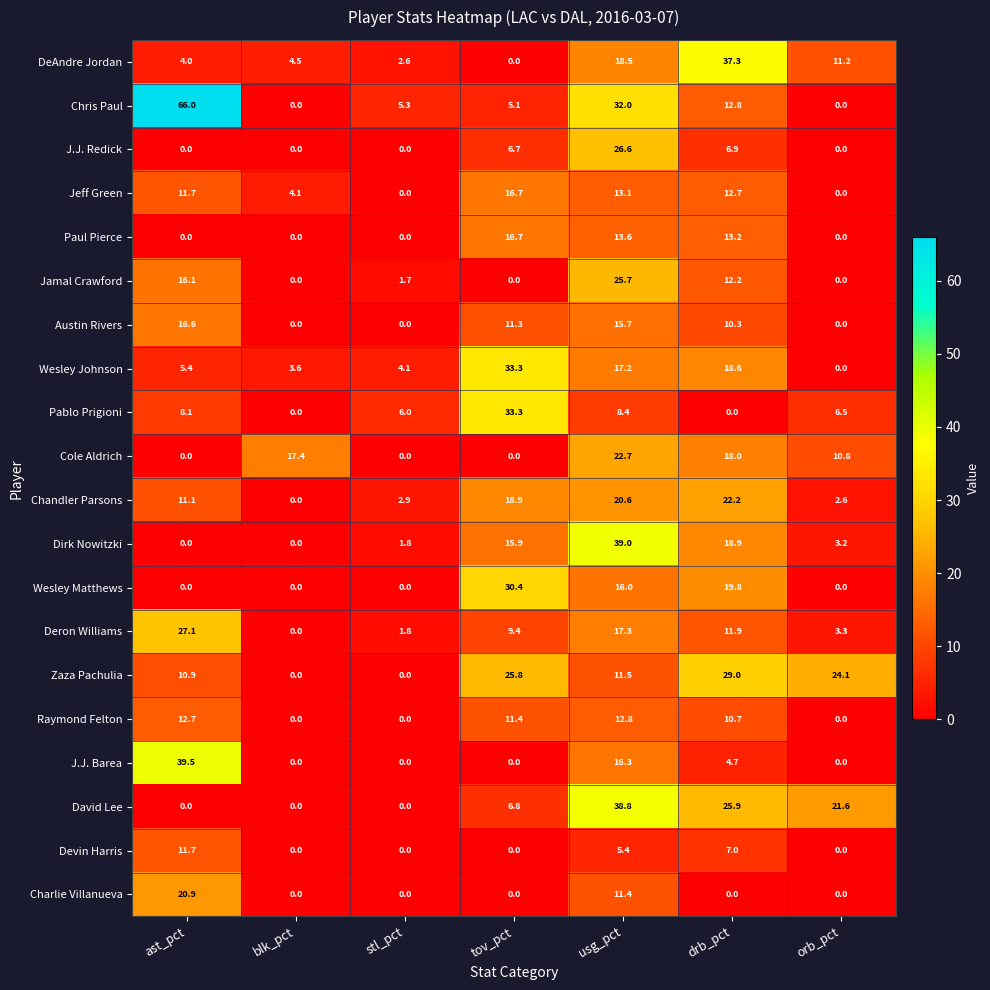

What is the approximate value of DeAndre Jordan at ast_pct?

4.0